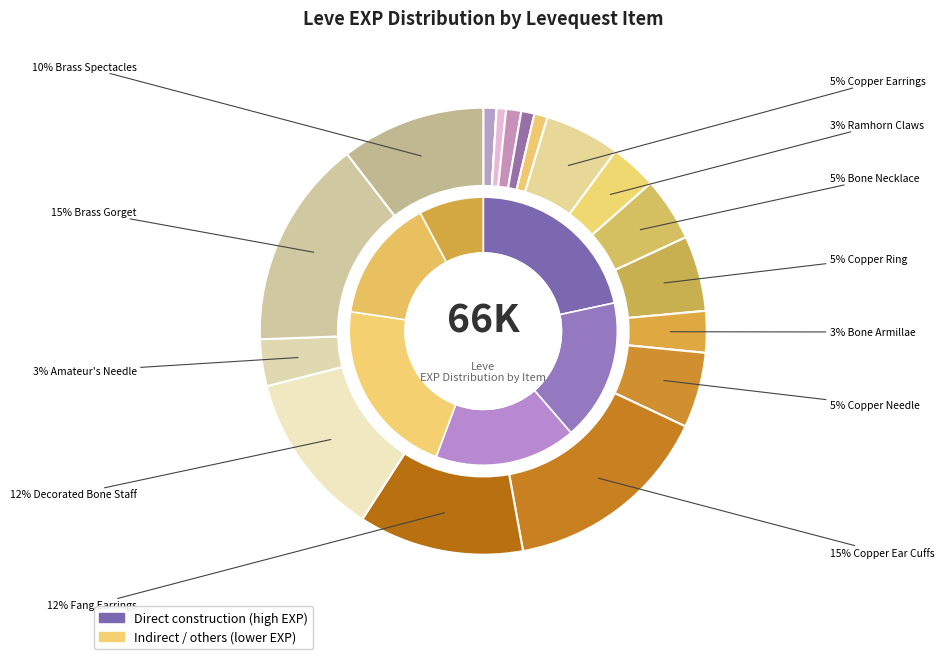

Rank the categories by value from lowest to highest.

Copper Wristlets, Bone Brand, Copper Ingot, Bone Staff, Copper Rings, Bone Hora, Bone Armillae, Ramhorn Claws, Amateur's Needle, Bone Necklace, Copper Earrings, Copper Ring, Copper Needle, Brass Spectacles, Fang Earrings, Decorated Bone Staff, Copper Ear Cuffs, Brass Gorget